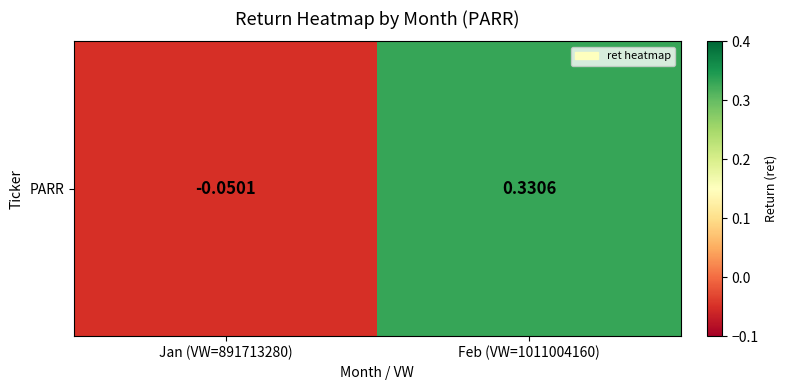

What is the average value?

0.1